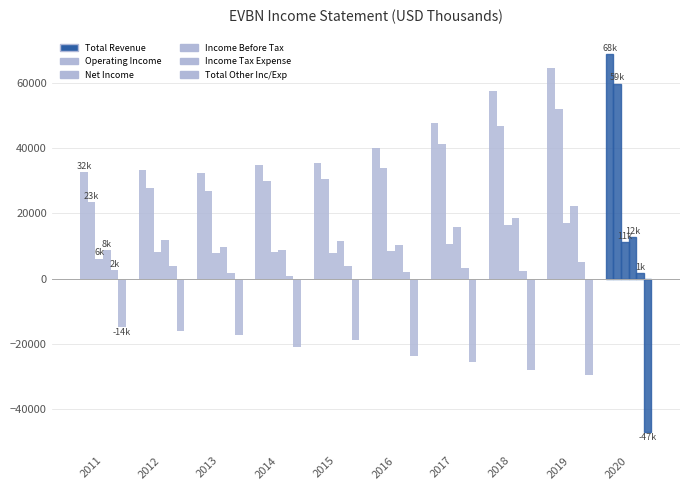

List the labels in order of Total Other Inc/Exp value, smallest first.

2020, 2019, 2018, 2017, 2016, 2014, 2015, 2013, 2012, 2011